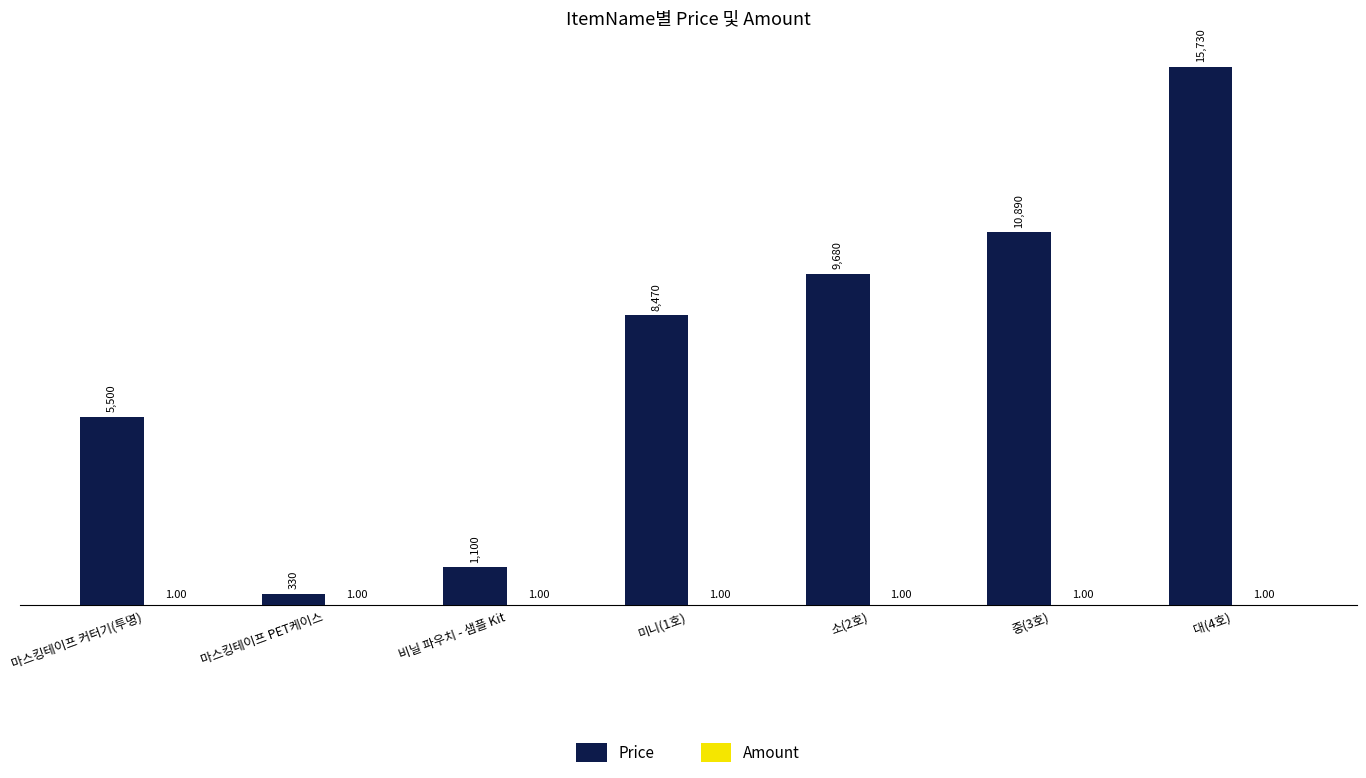

Which series changed the most between 마스킹테이프 PET케이스 and 소(2호)?

Price